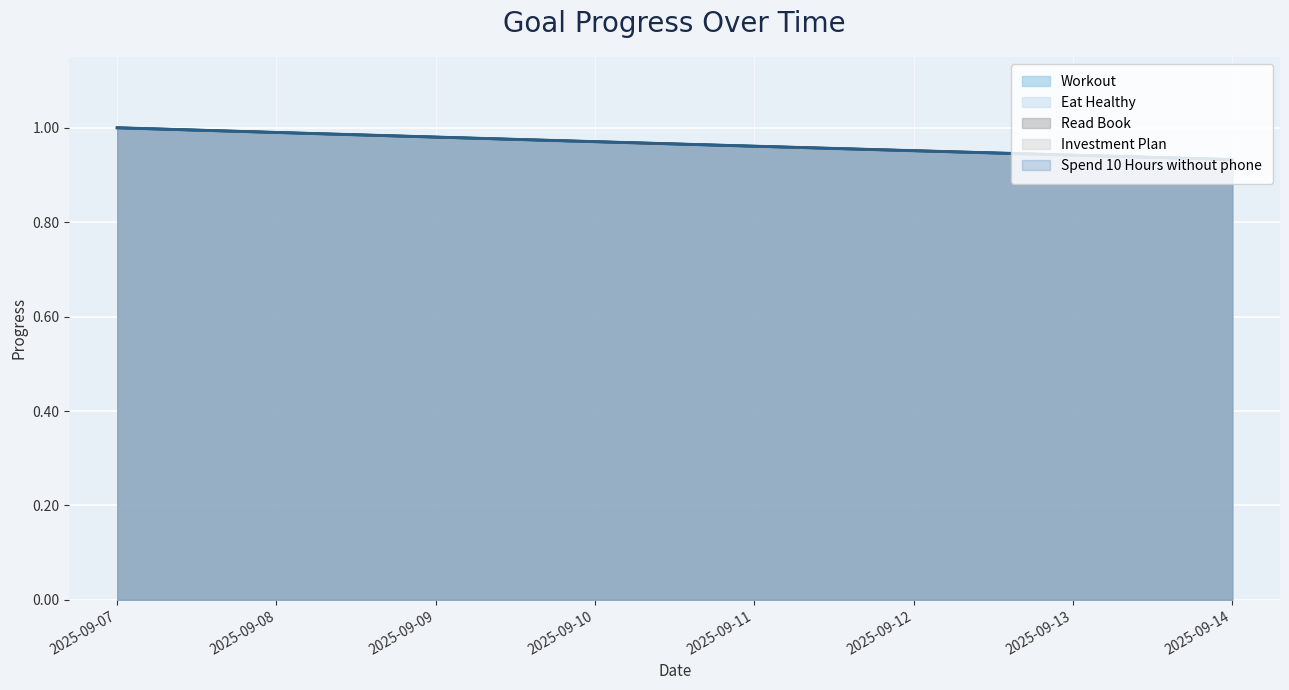

What is the lowest value of the Workout series?

0.9